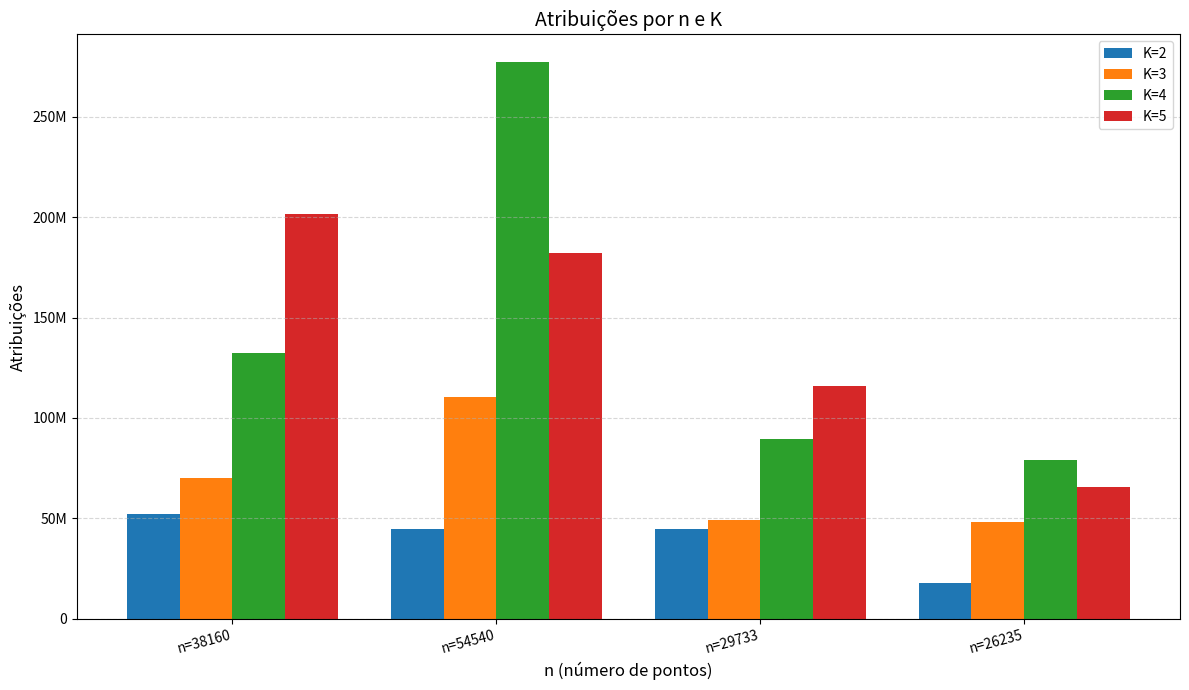

What are all the series names shown in the legend?

K=2, K=3, K=4, K=5